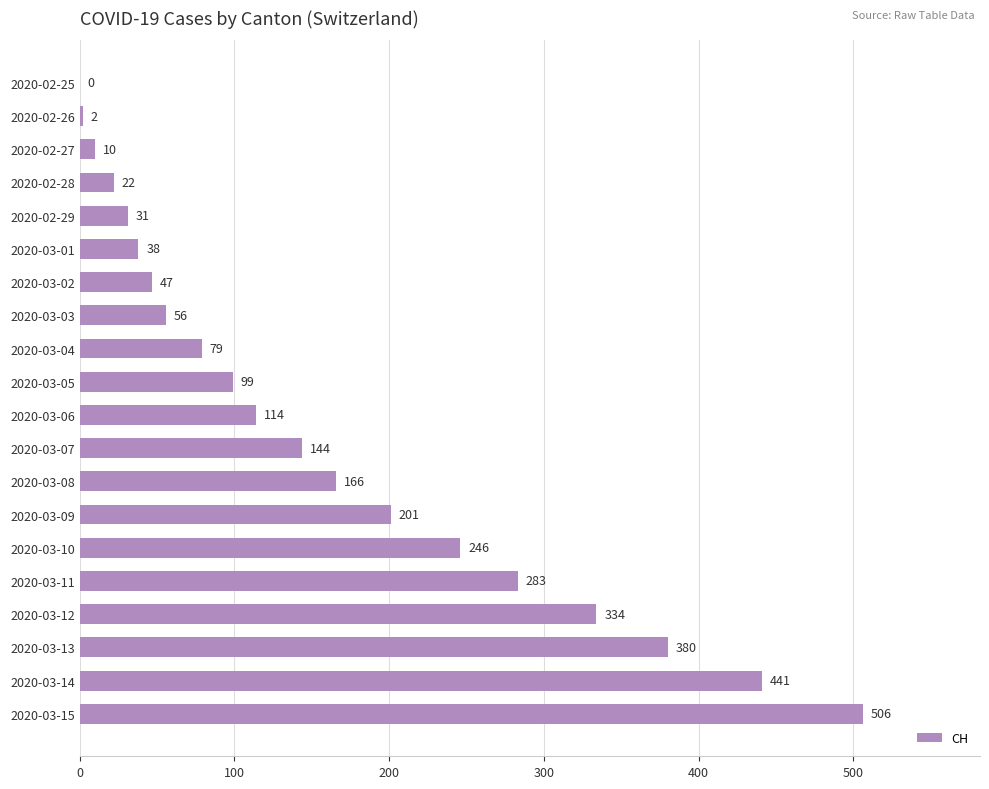

Is it true that the value at 2020-03-14 is 583?

False